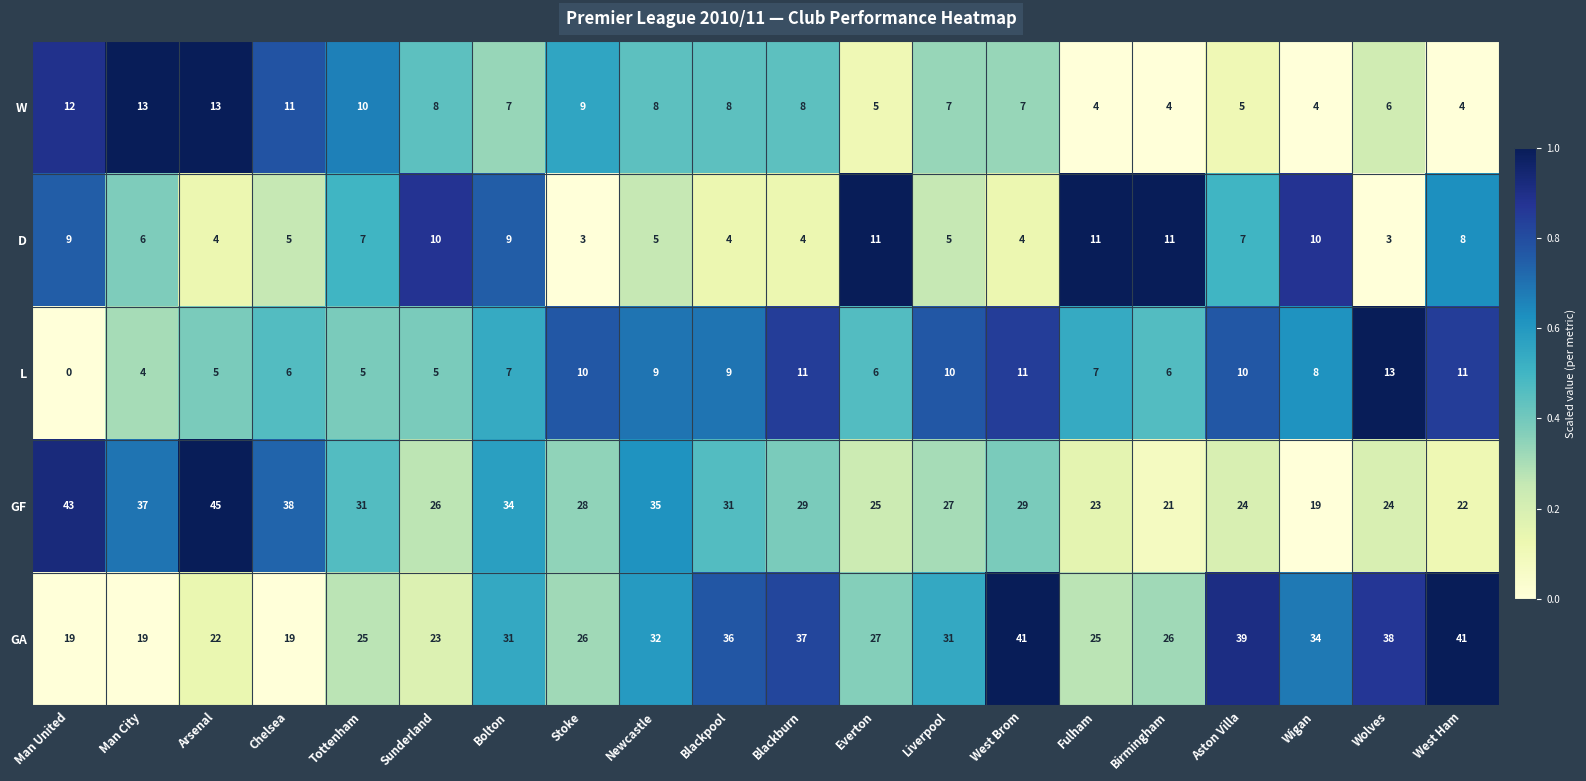

Where does the L series first go above 8?

Stoke